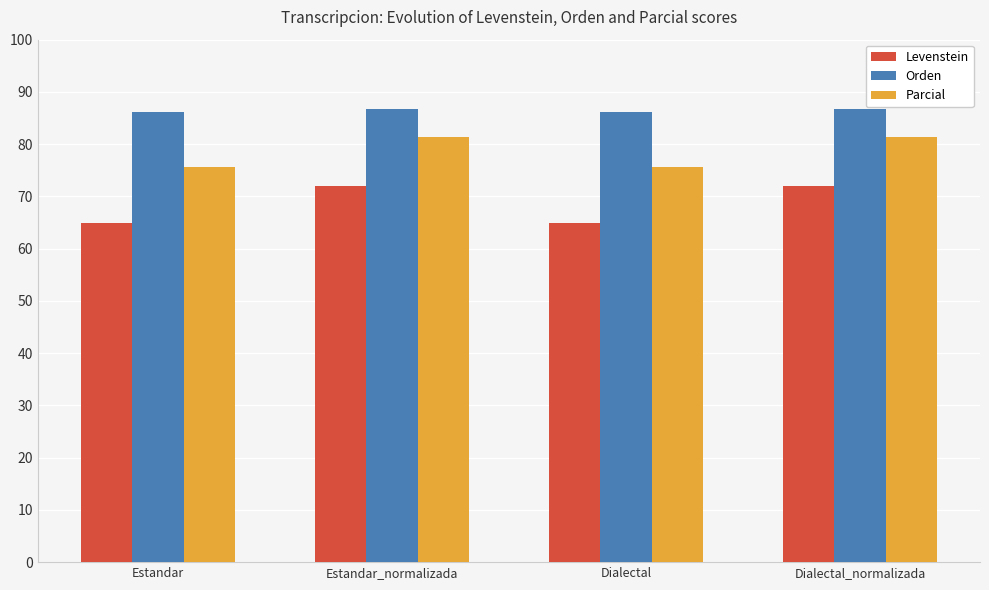

Read the Levenstein value at Estandar_normalizada.

71.9